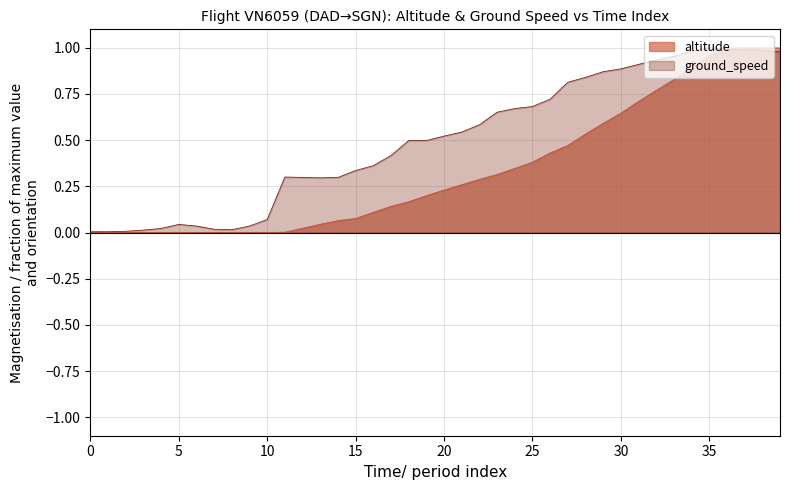

Is the value of altitude at 26 greater than the value of ground_speed at 20?

Yes